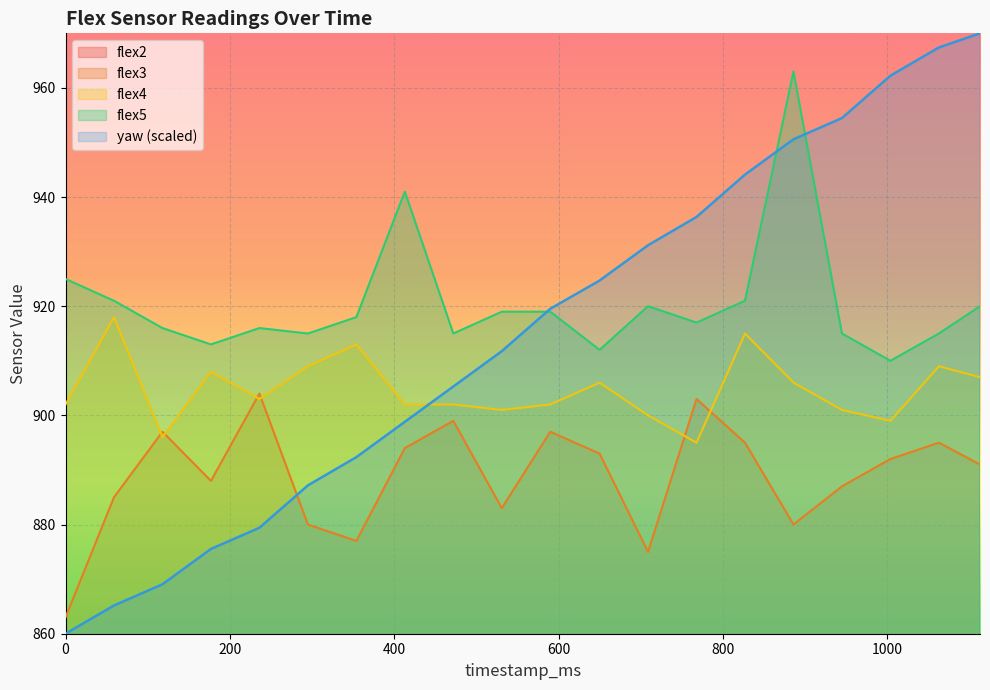

At 295, list the series in order from smallest to largest.

flex2, flex3, yaw, flex4, flex5